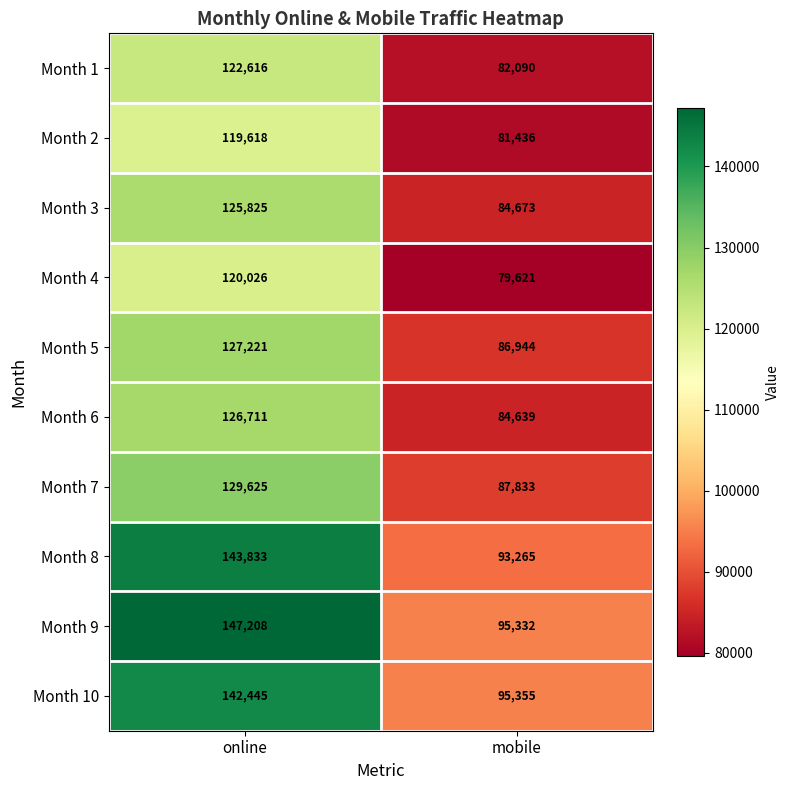

Which series changed the most between online and mobile?

Month 9